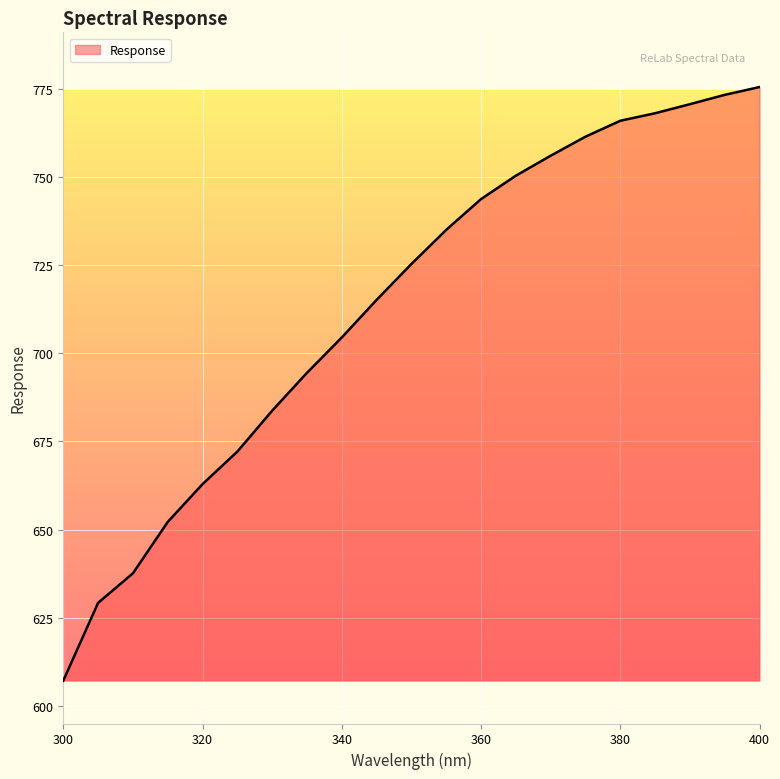

True or false: the data has more than 1 interior local peaks.

False